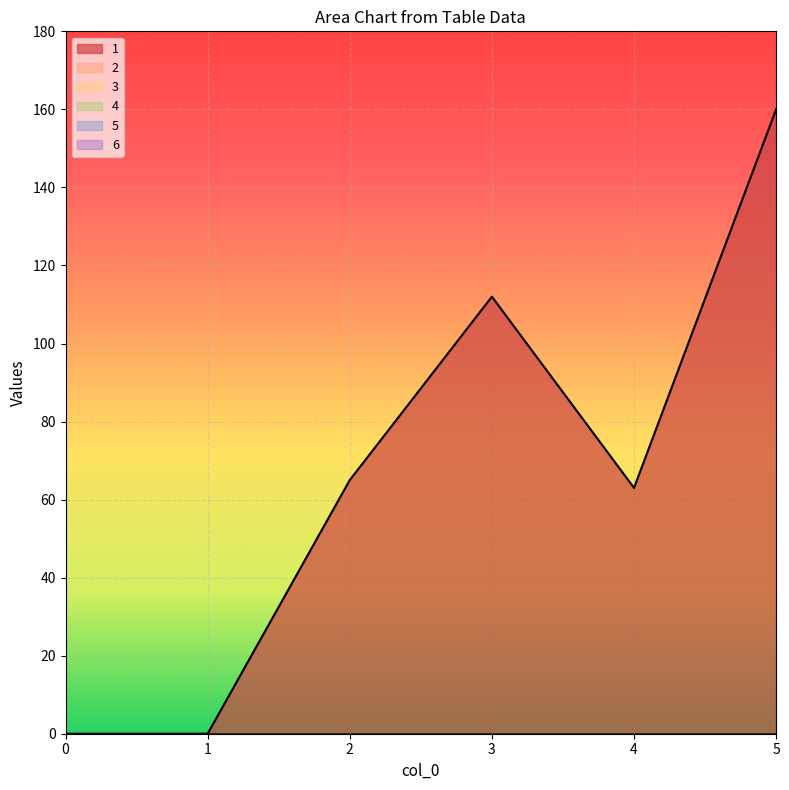

Which series has the largest range (max minus min)?

1